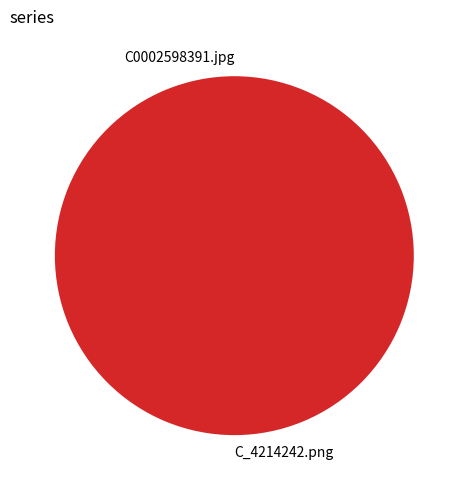

What is the majority slice?

C_4214242.png